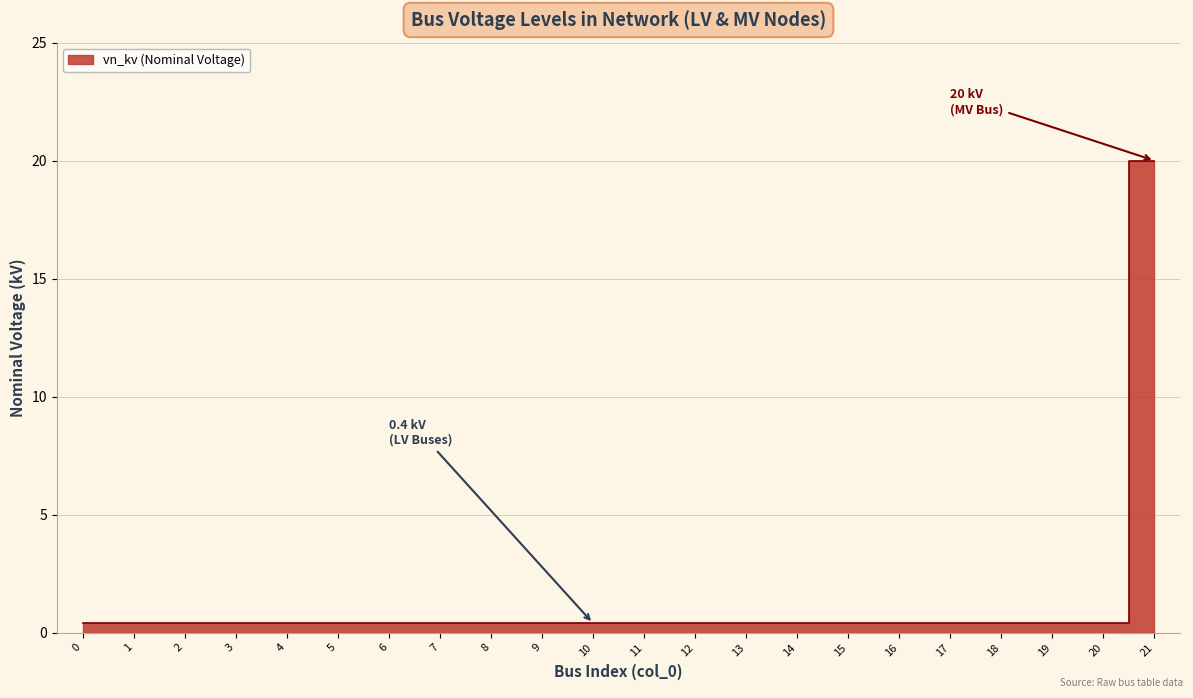

True or false: the data shows 0.2 at 16.

False